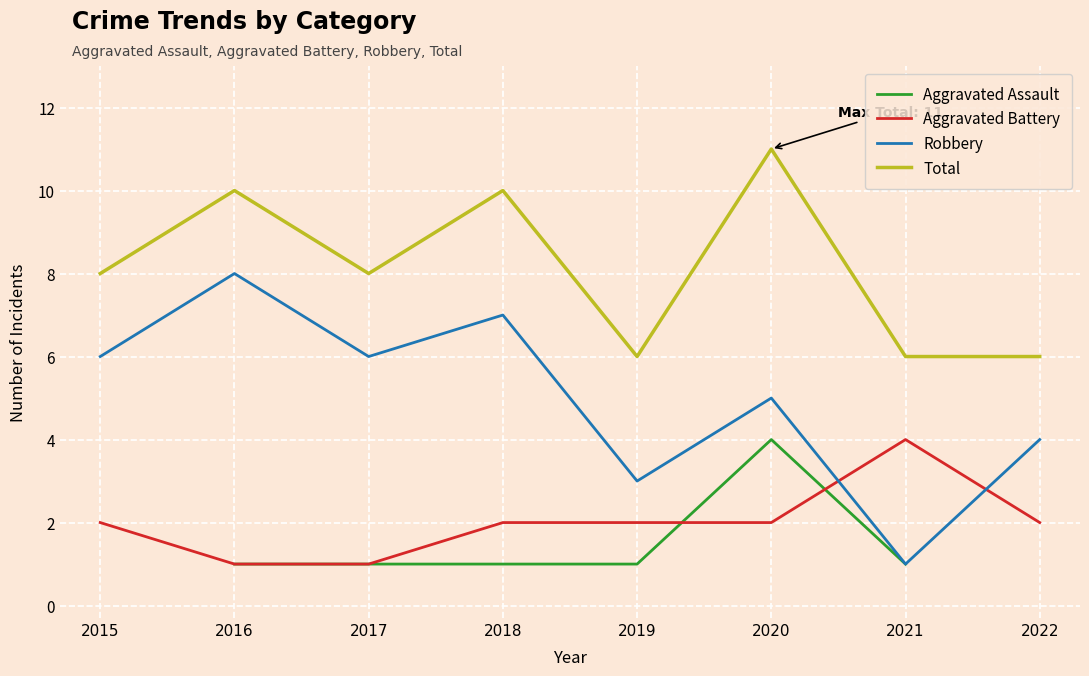

How many lines are shown in the chart?

4